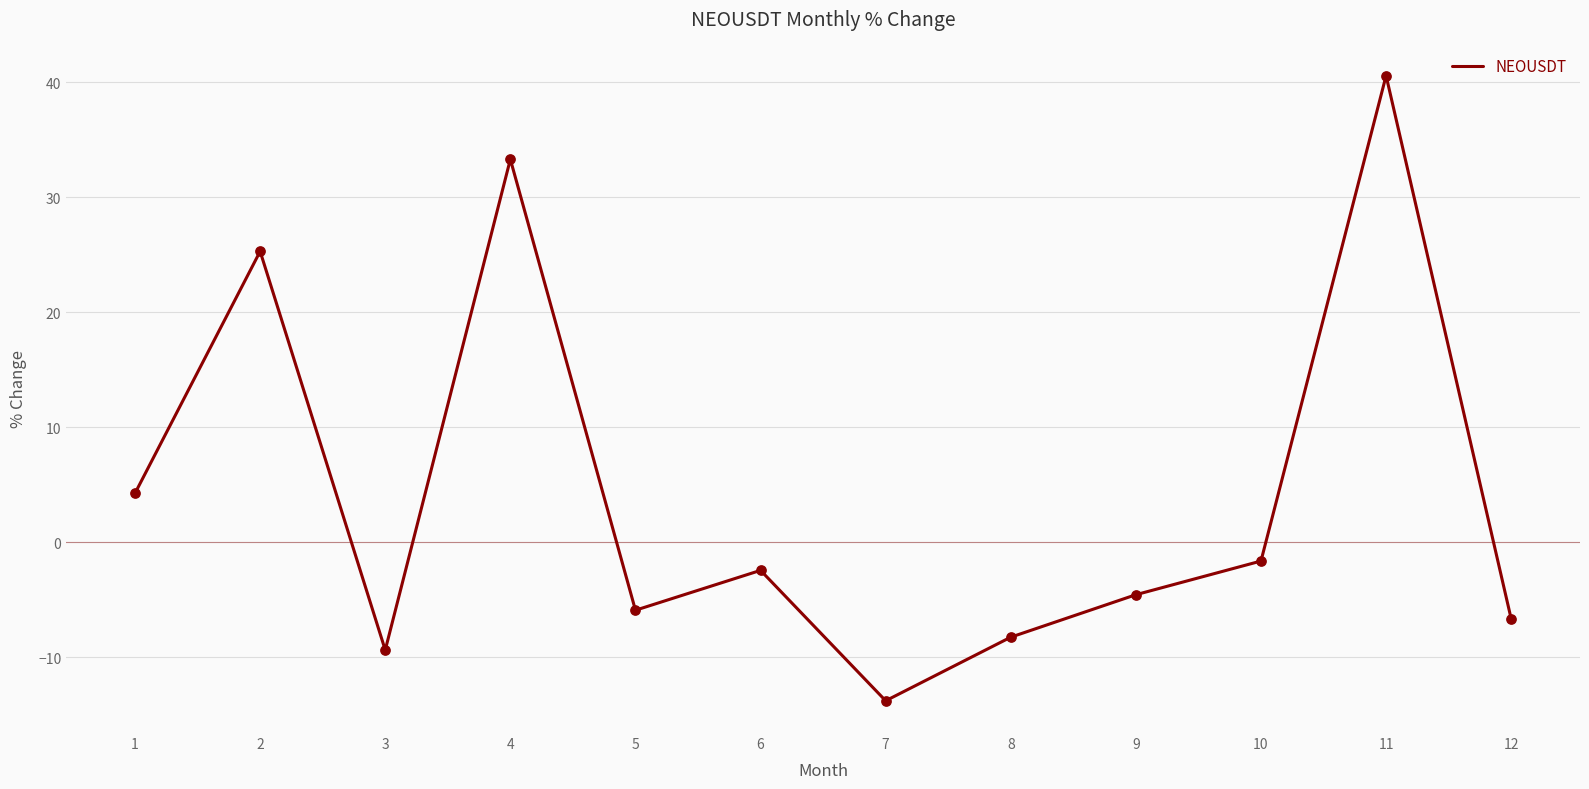

What is the change in value from 2 to 4?

+8.0